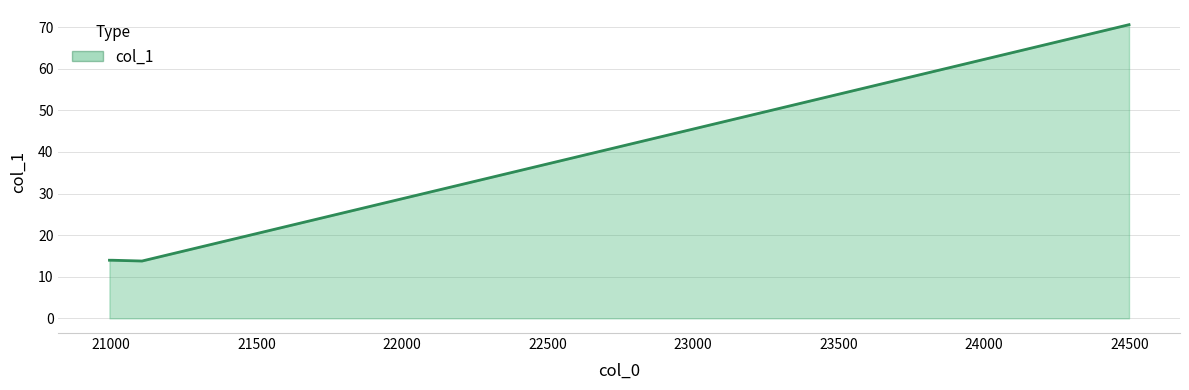

How many categories are shown in the chart?

4